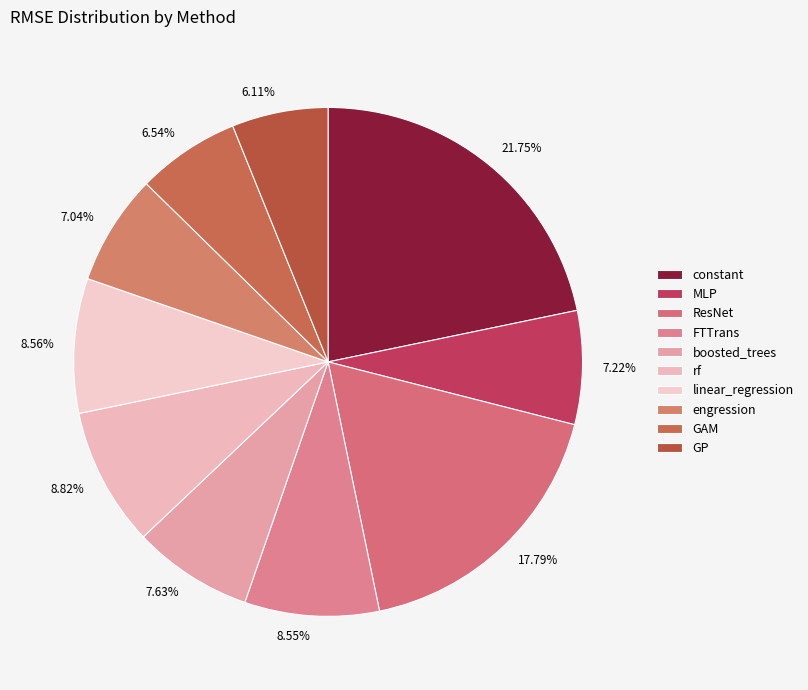

How many segments does this pie chart have?

10